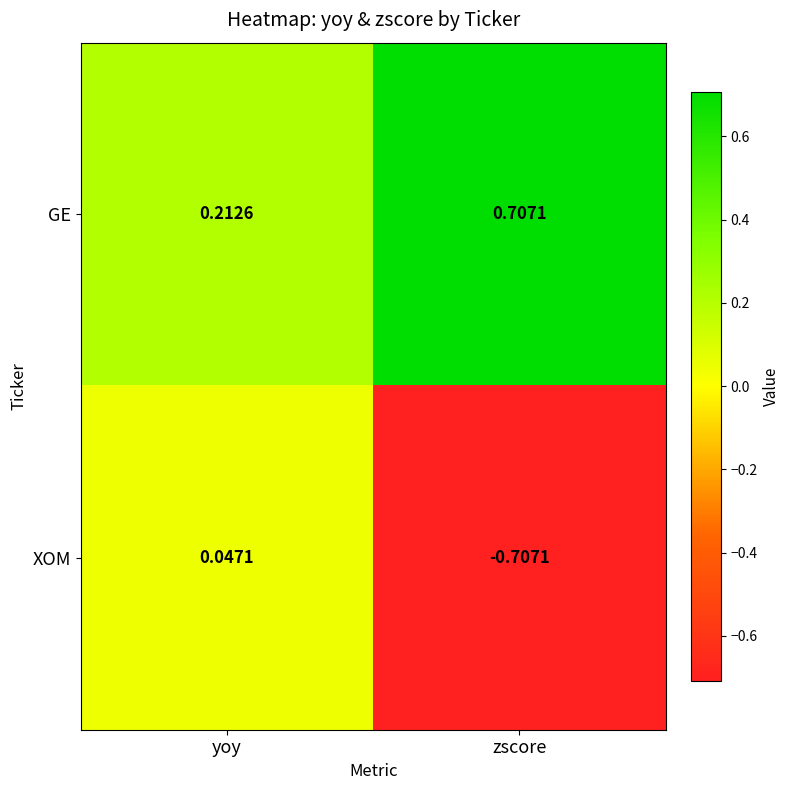

Where does the XOM series first go above 0?

yoy